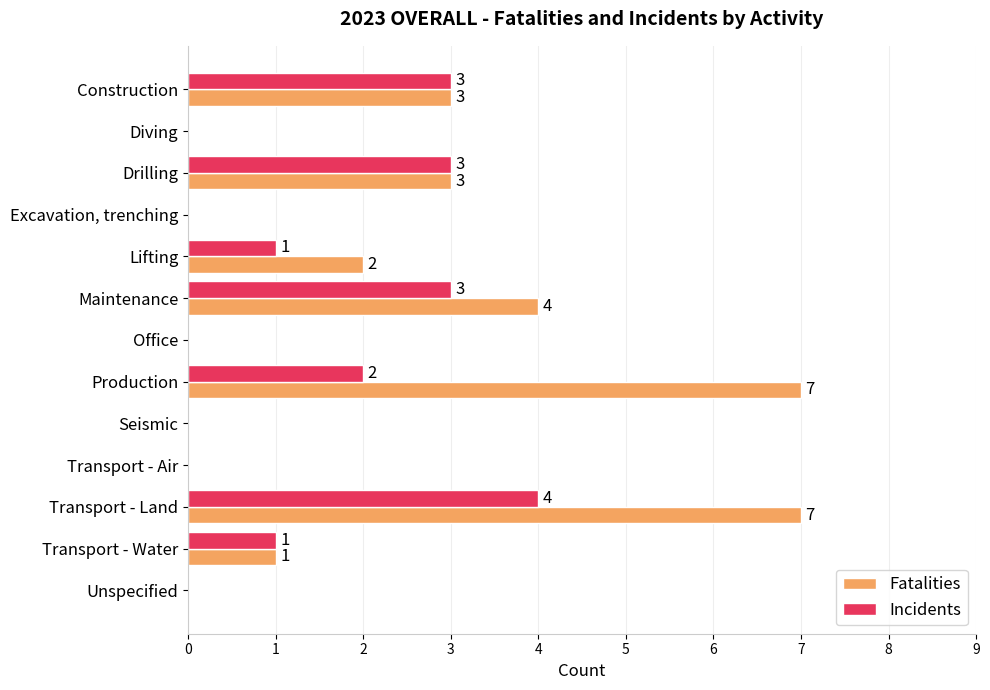

What is the sum of the Fatalities values at Lifting and Drilling?

5